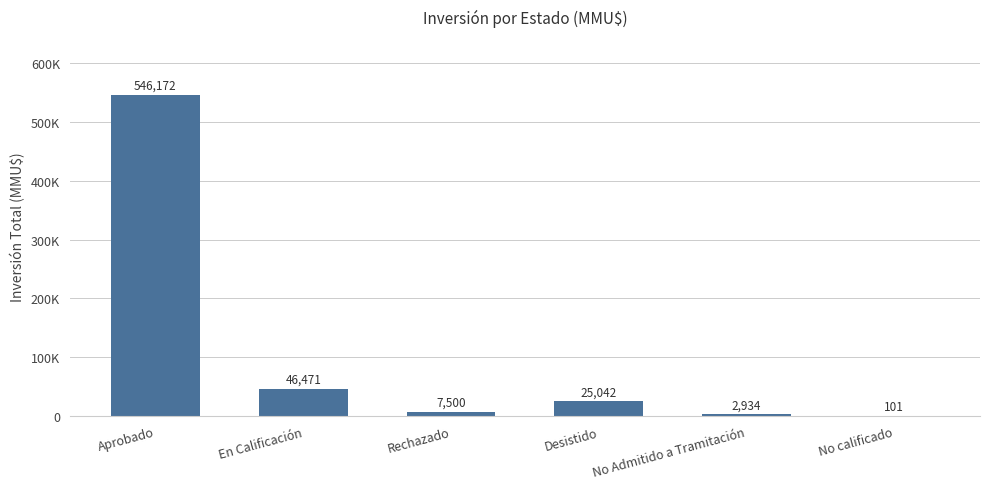

What is the average value?

104703